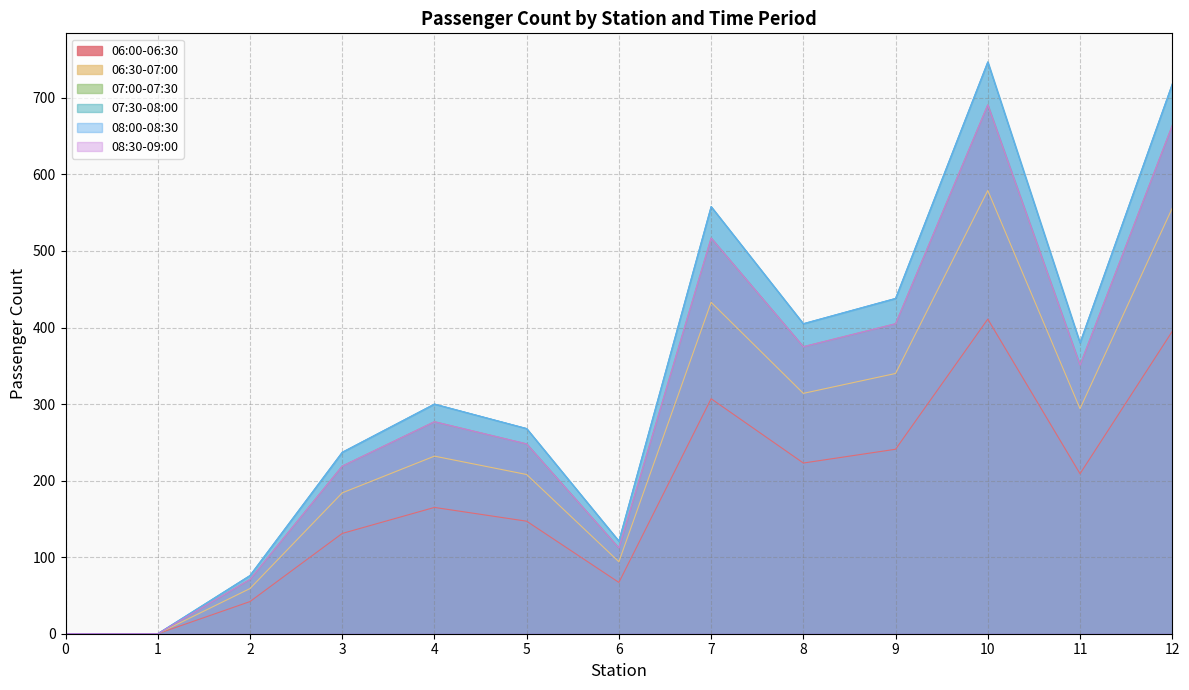

The 08:00-08:30 series shows 67 at 6. True or false?

False